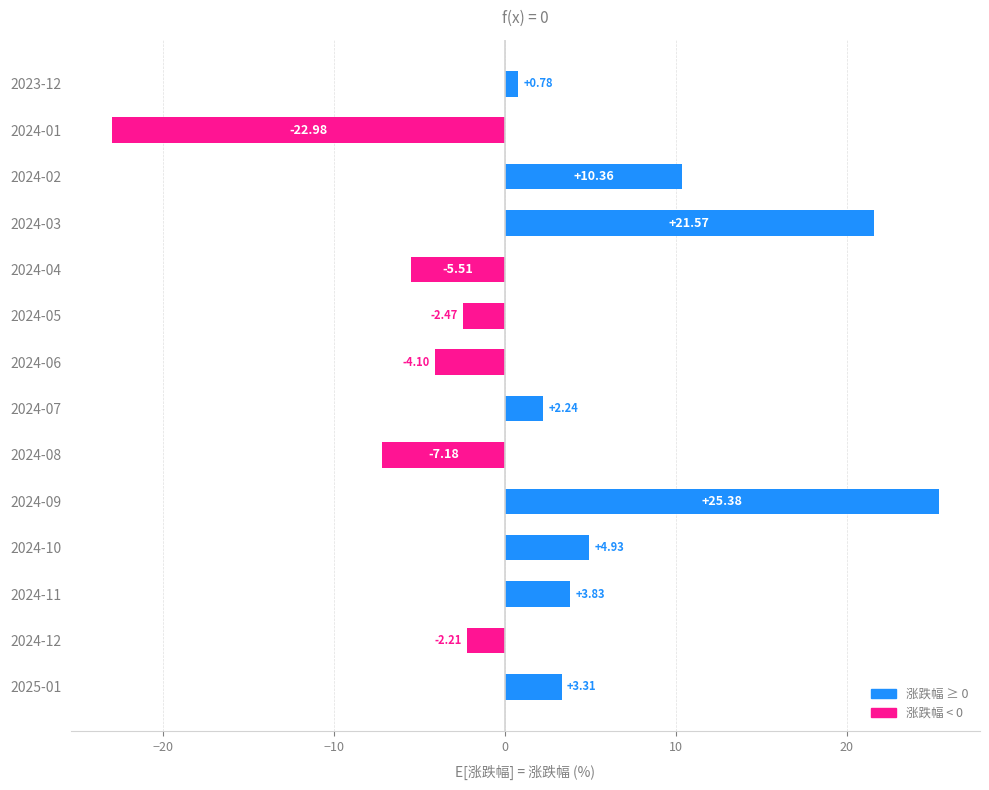

What is the difference between the values at 2024-09 and 2025-01?

22.1